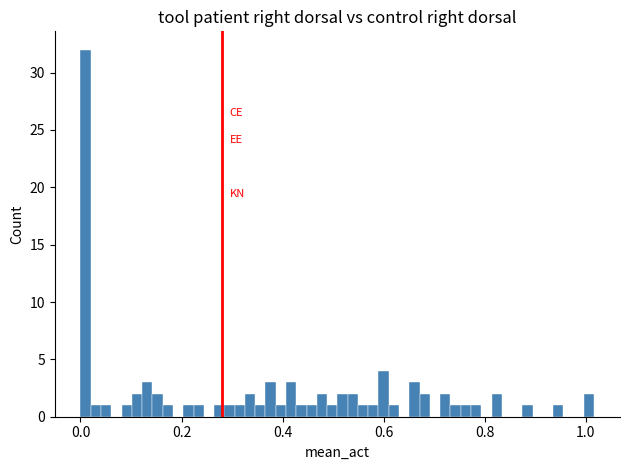

Read against the x-axis, roughly where is the centre of the tallest bar?

0.02